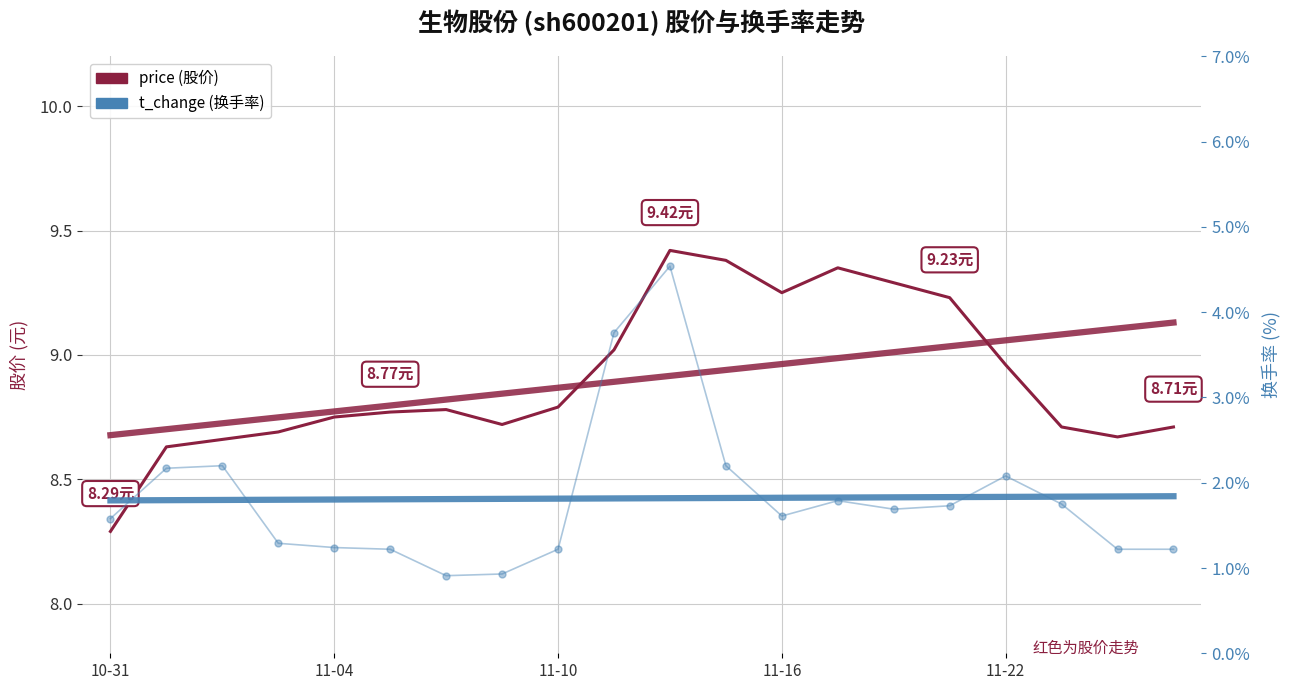

At how many categories does at least one series exceed 3?

20